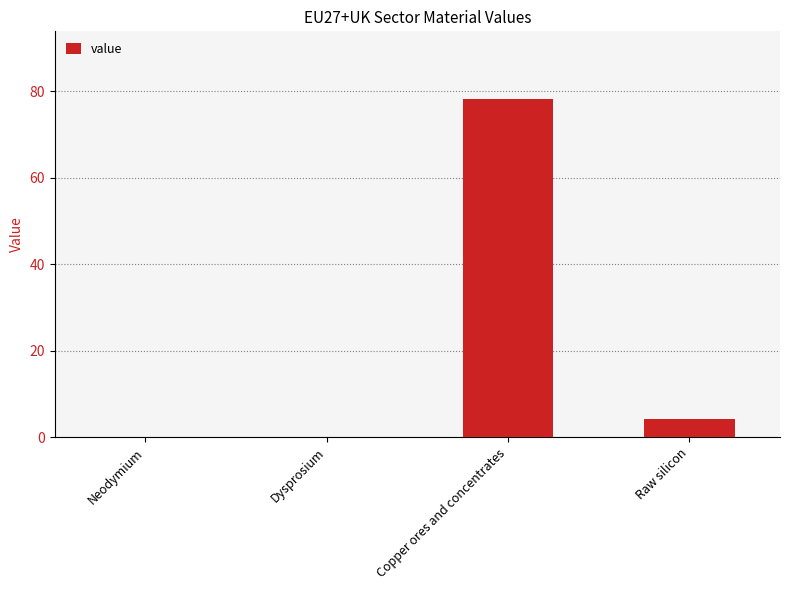

Is it true that the value at Raw silicon is 4.2?

True